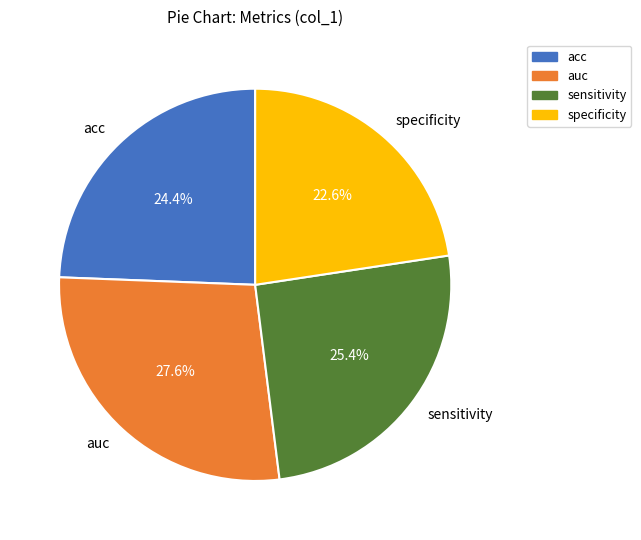

Rank the categories by value from highest to lowest.

auc, sensitivity, acc, specificity